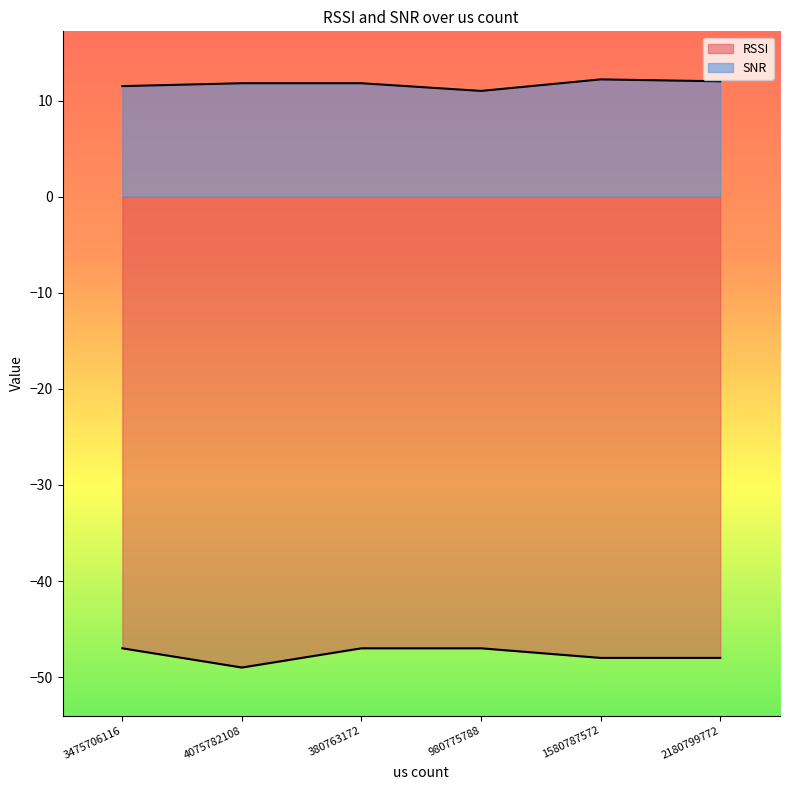

How many categories are shown in the chart?

6